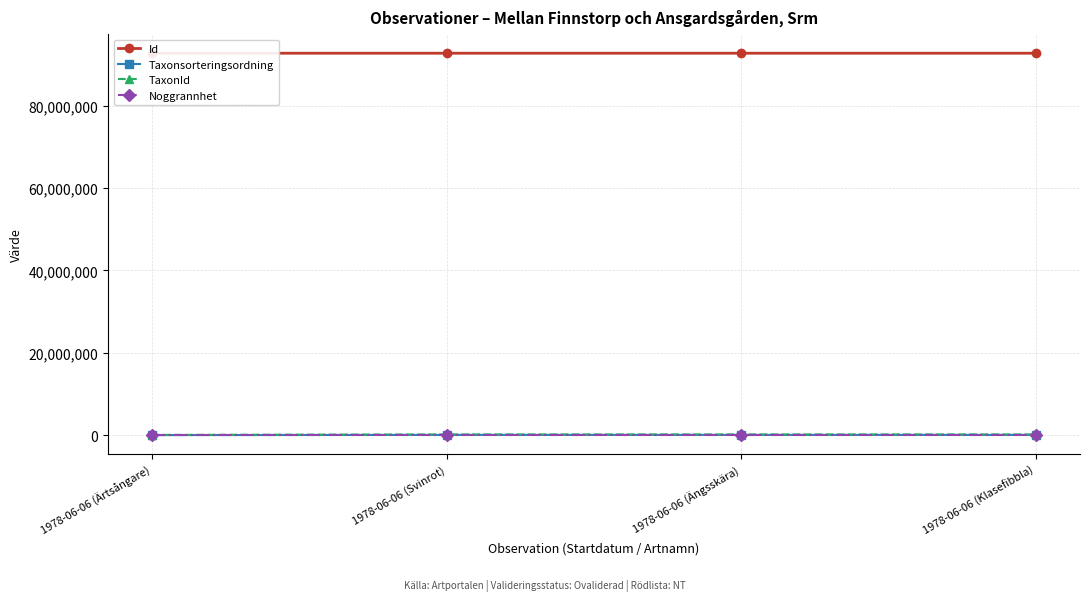

How many values in the Id series are below 92724745?

2